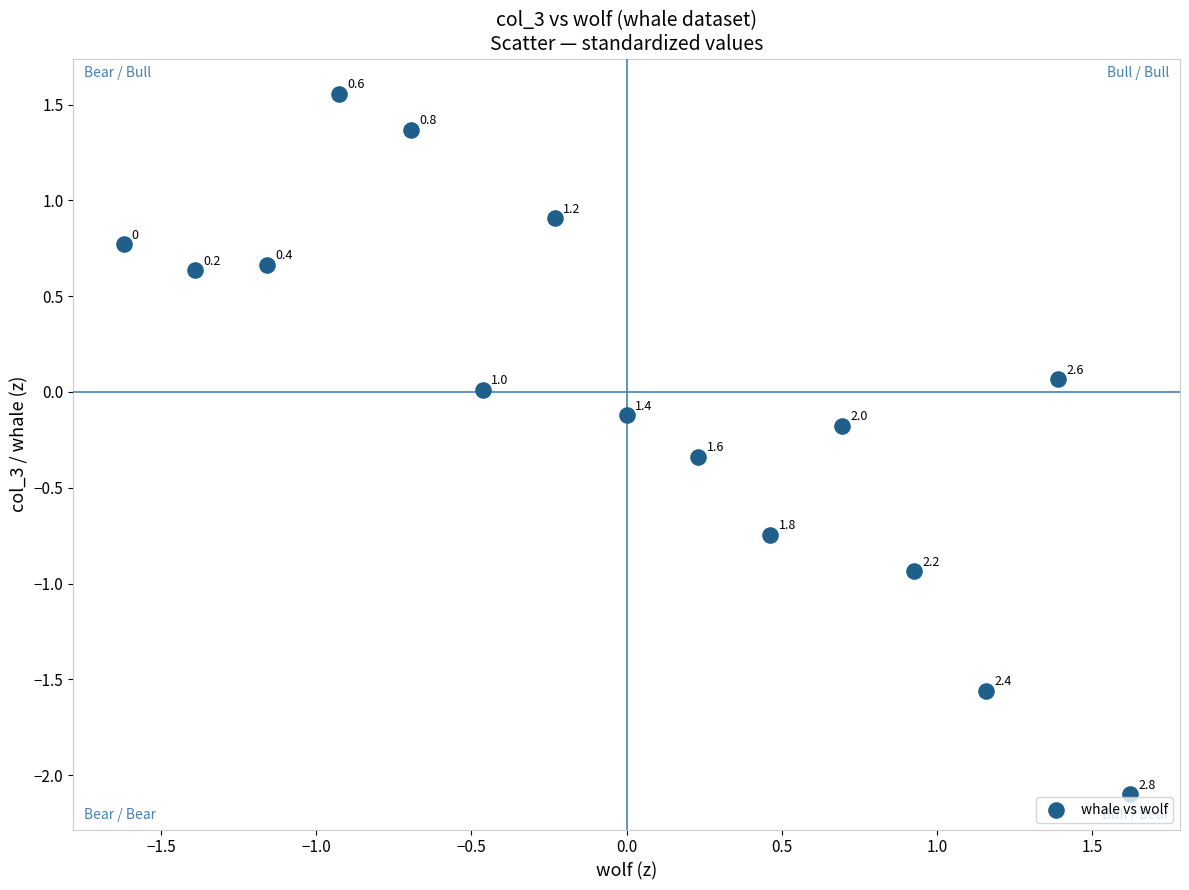

What is the range of X values (max minus min)?

3.2